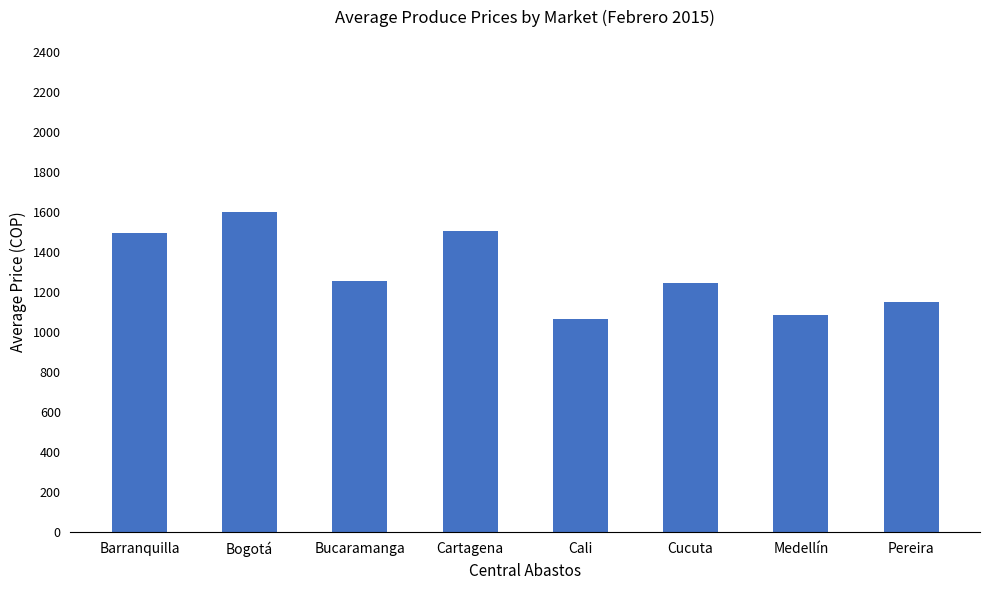

Which label corresponds to the smallest value in the chart?

Cali